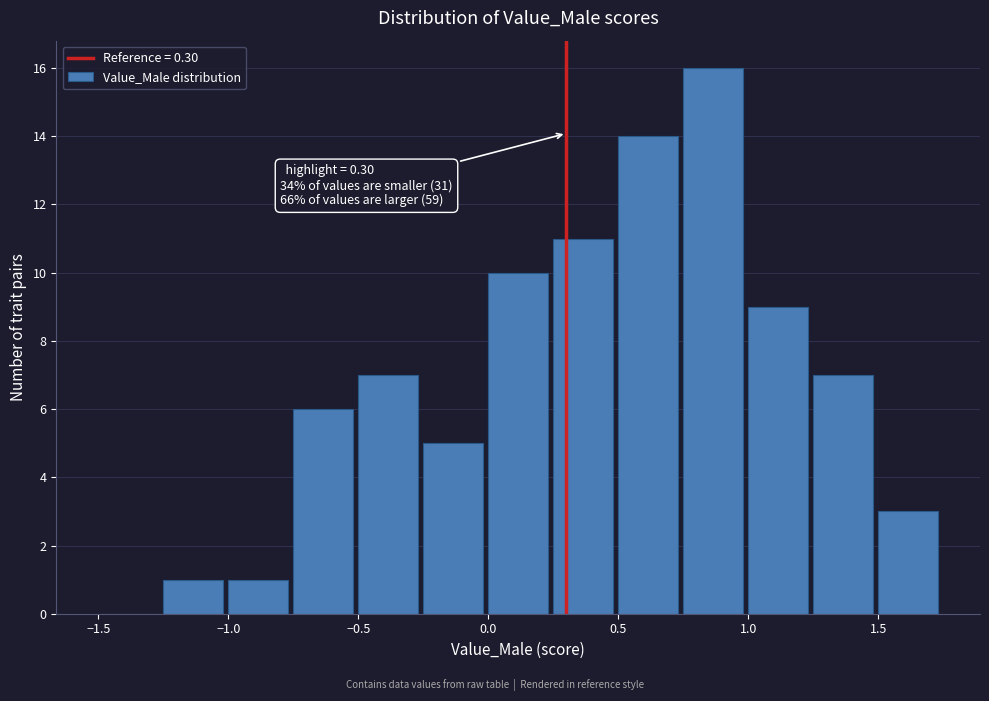

Over which range of the x-axis is the bar tallest?

0.75 to 1.00